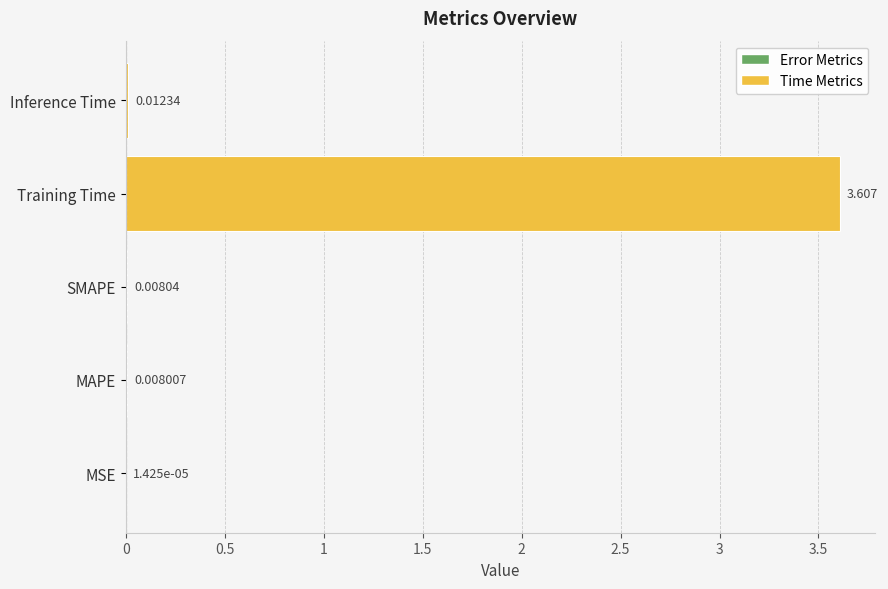

Where is the data nearest to the value 1?

Inference Time